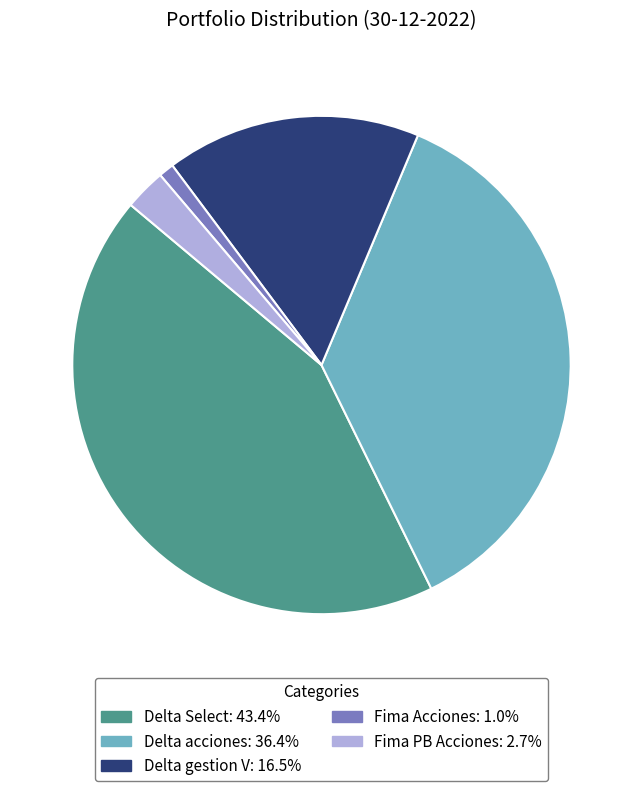

What is the ratio of the value at Delta gestion V to the value at Fima PB Acciones?

6.2